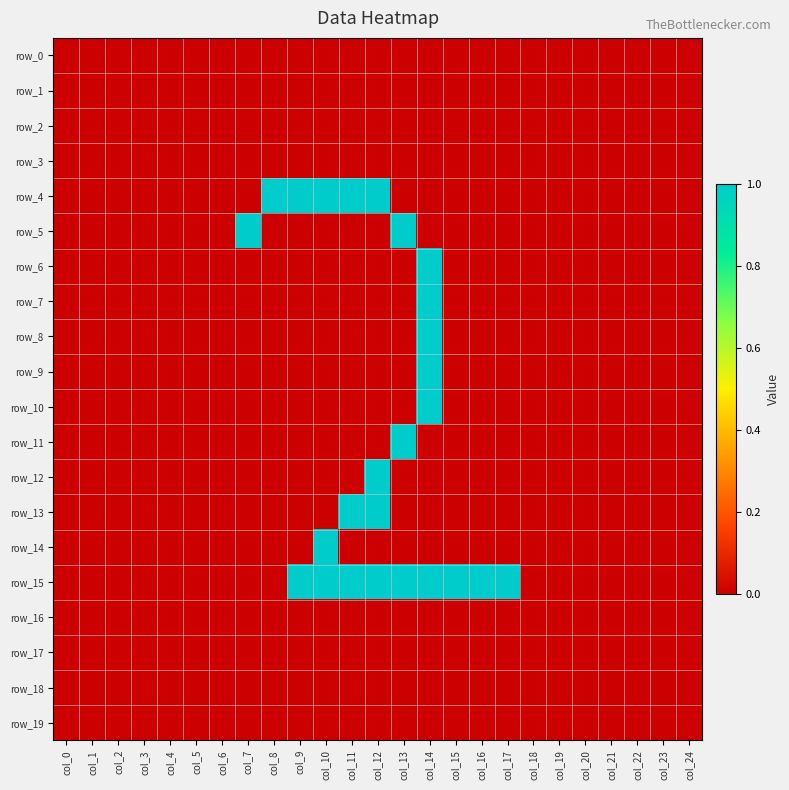

At which label does row_5 reach its peak?

col_7